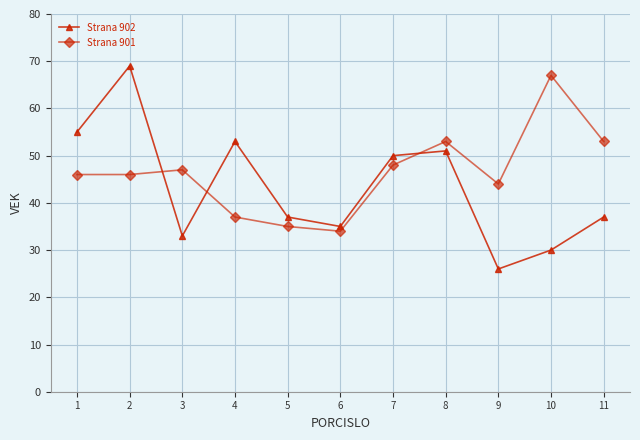

Where do Strana 902 and Strana 901 first cross each other?

2 and 3